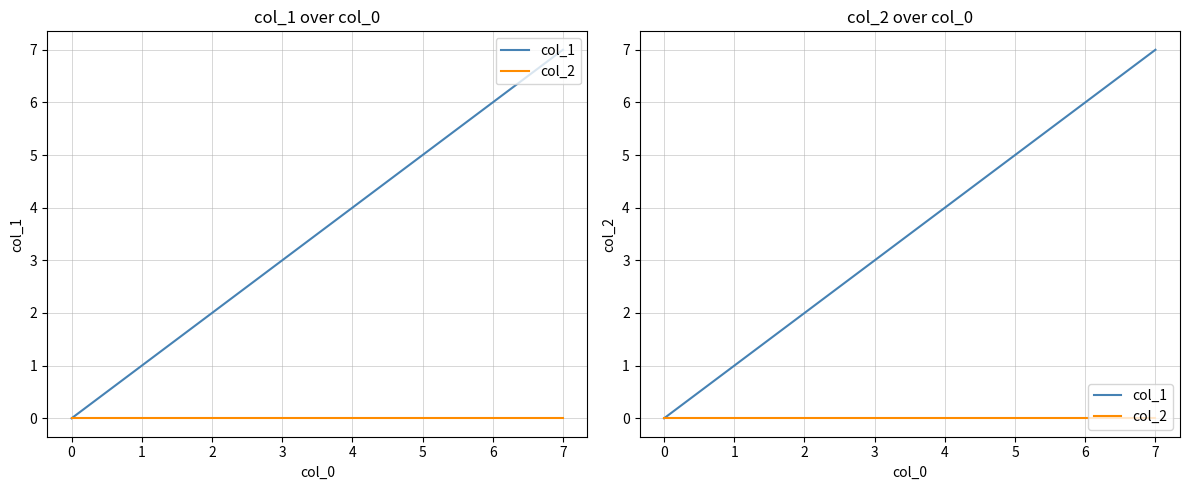

Reading left to right, extract all data points from this chart.

col_1: 0	1	2	3	4	5	6	7
col_2: 0	0	0	0	0	0	0	0